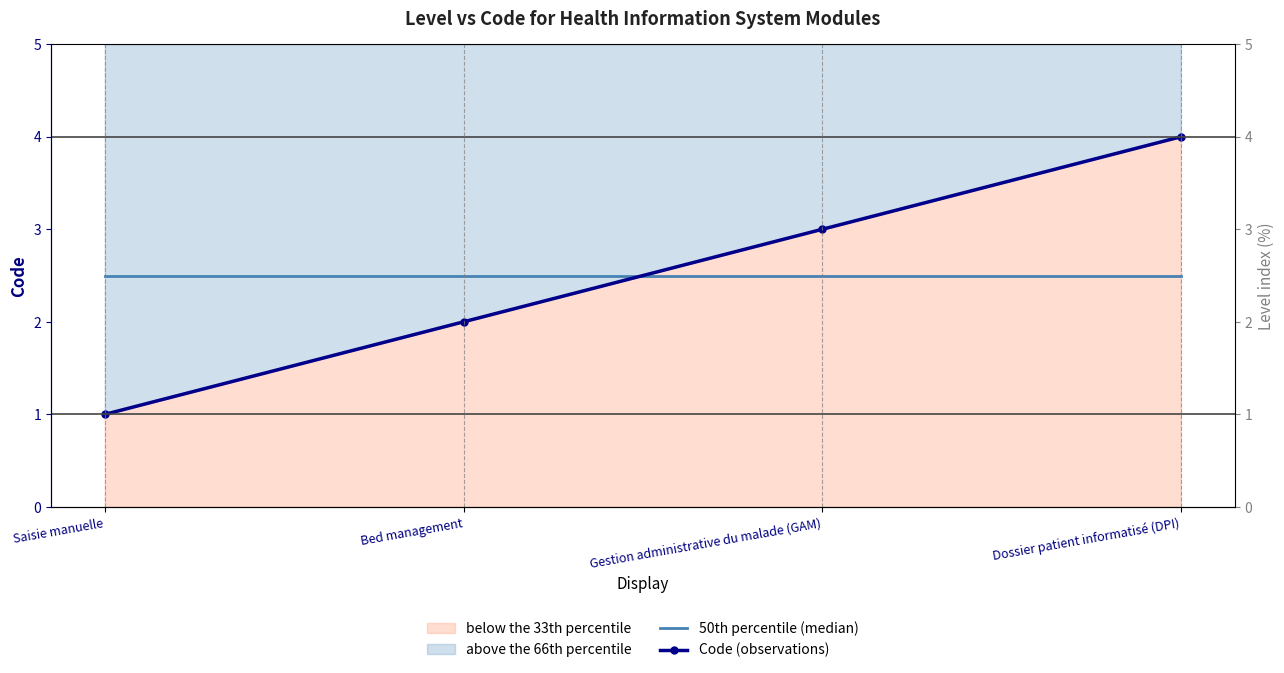

After their last crossing, which series has the higher values: Code (observations) or 50th percentile (median)?

Code (observations)